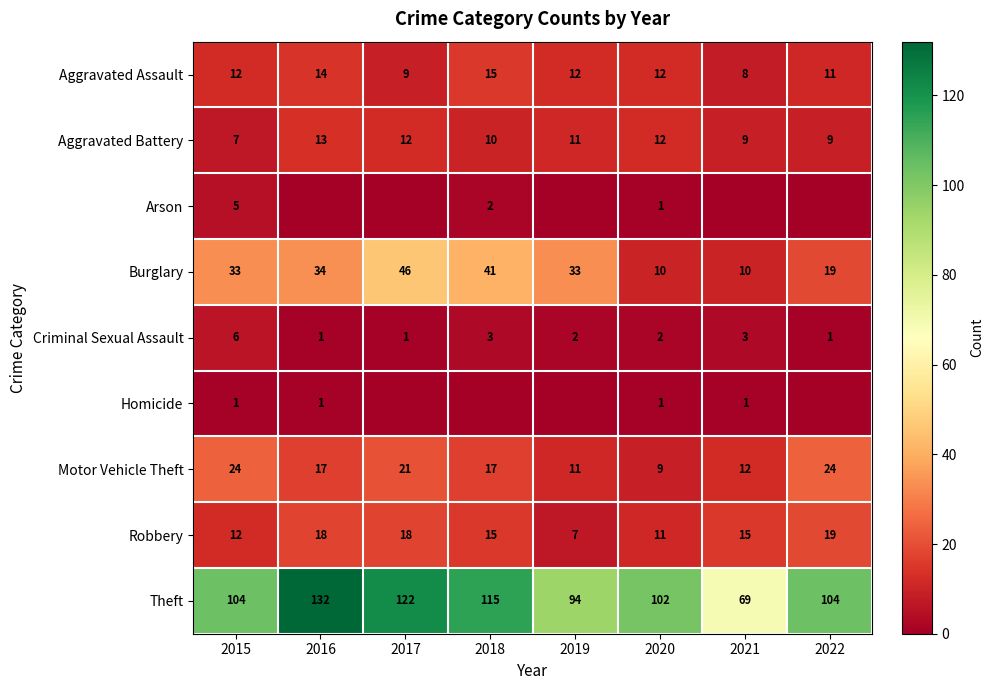

The Arson series shows 3 at 2018. True or false?

False